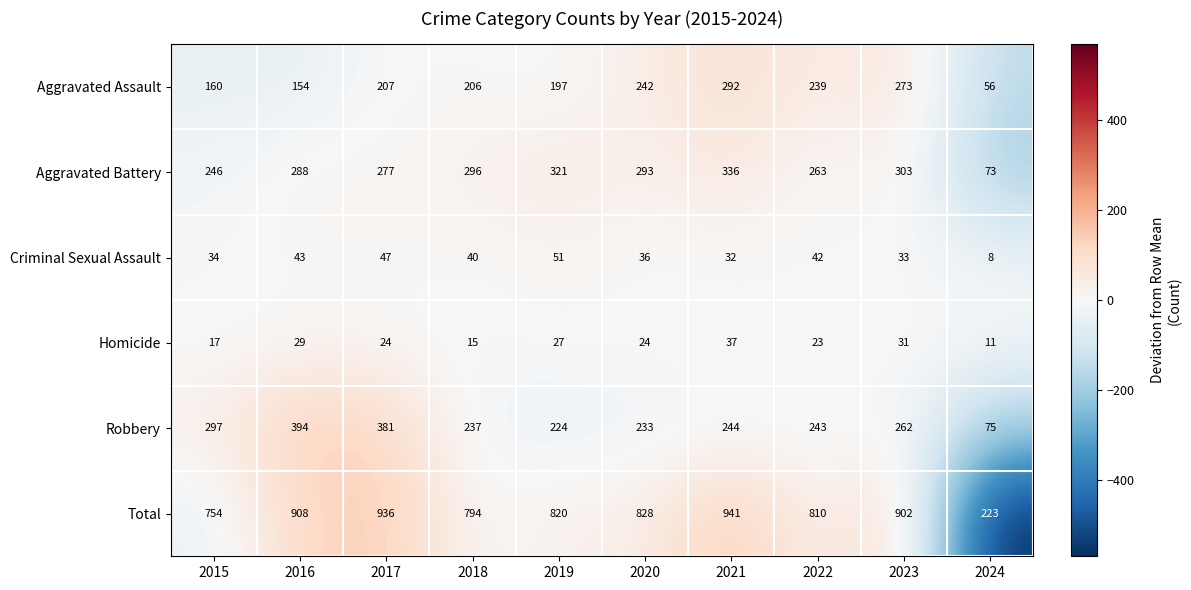

Which label corresponds to the largest value in the chart?

2021